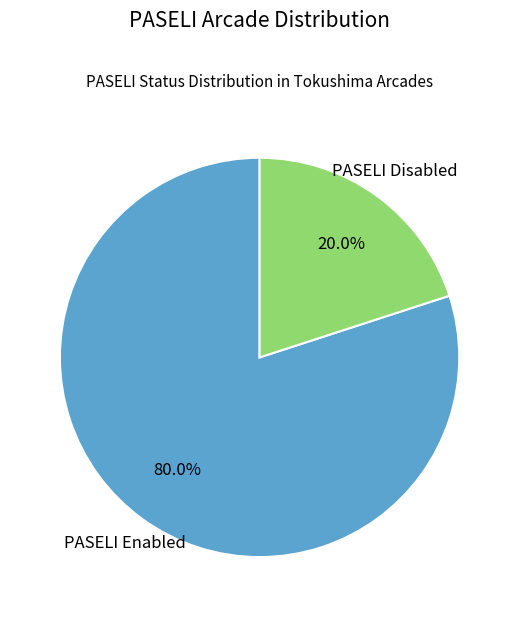

Is there a majority slice in this chart?

Yes